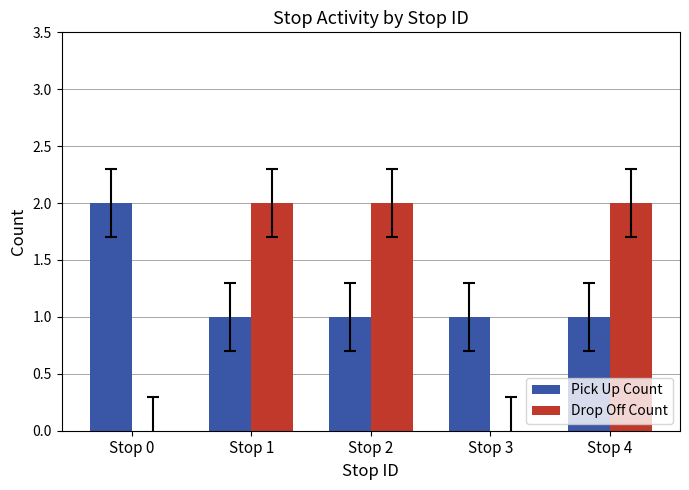

What are all the series names shown in the legend?

Pick Up Count, Drop Off Count